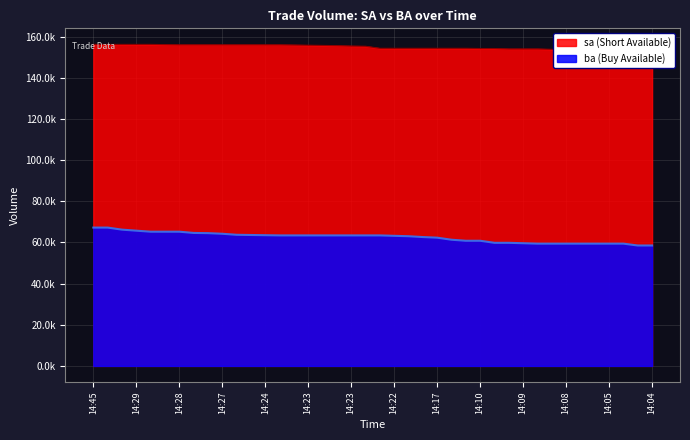

True or false: ba and sa intersect in this chart.

False